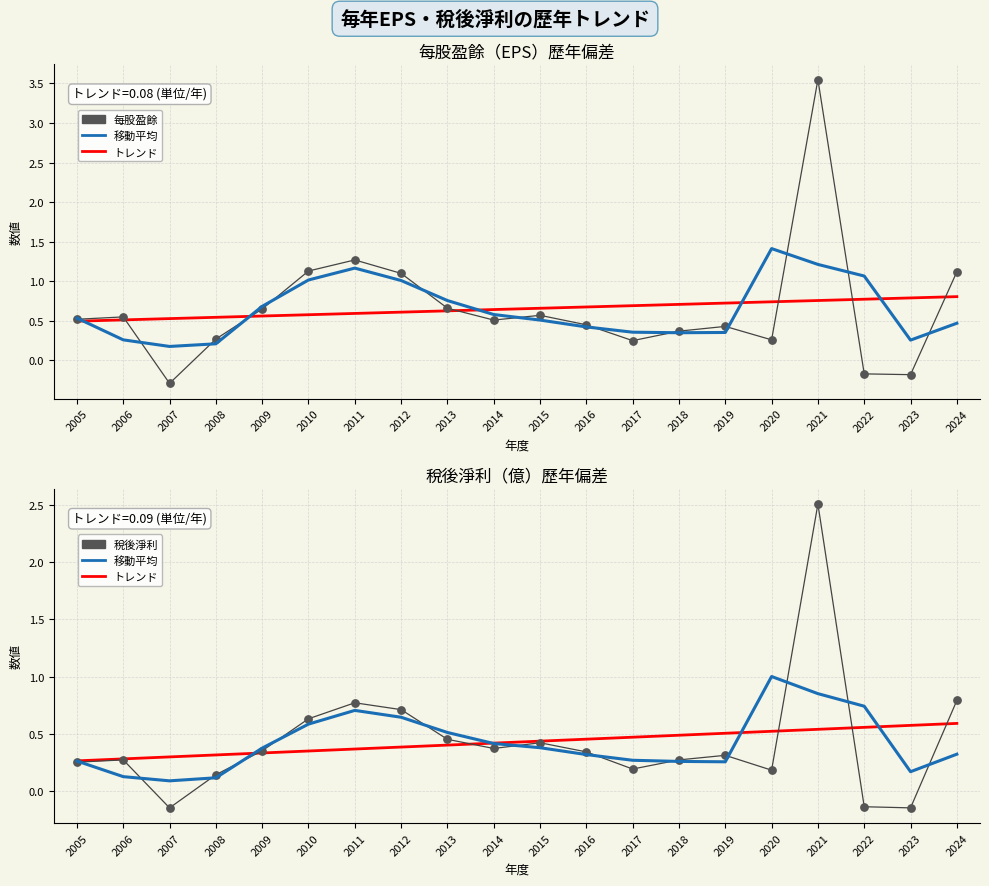

What is the total value across all series at 2009?

2.1